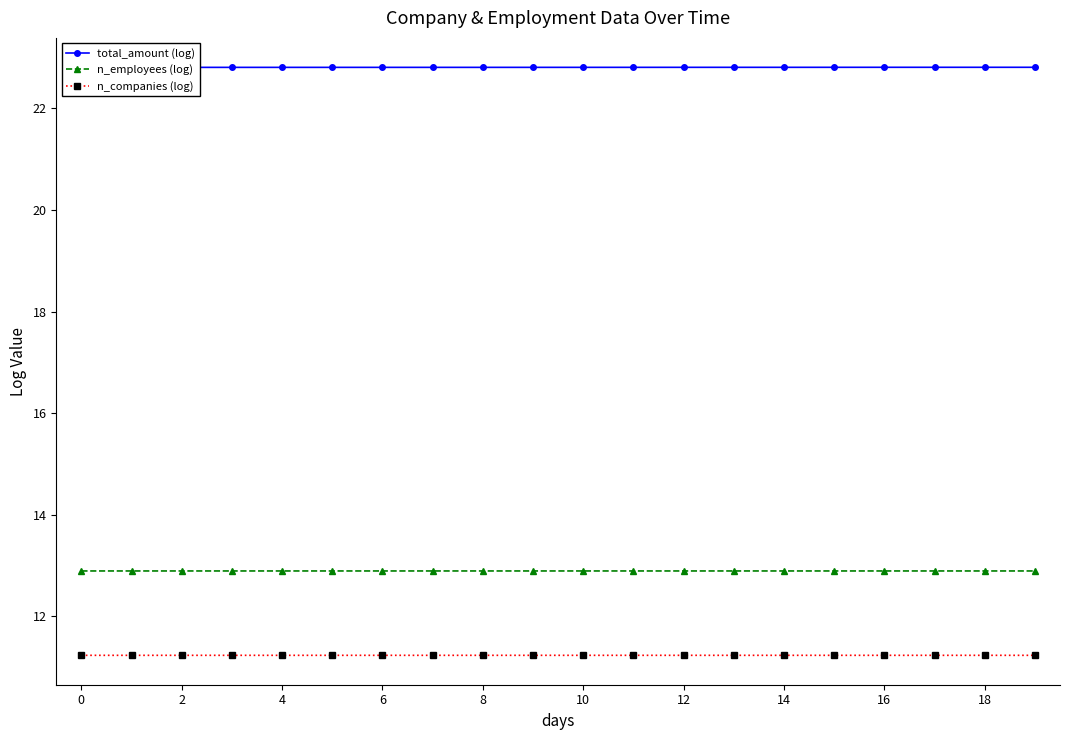

True or false: n_employees (log) and total_amount (log) cross at least once.

False